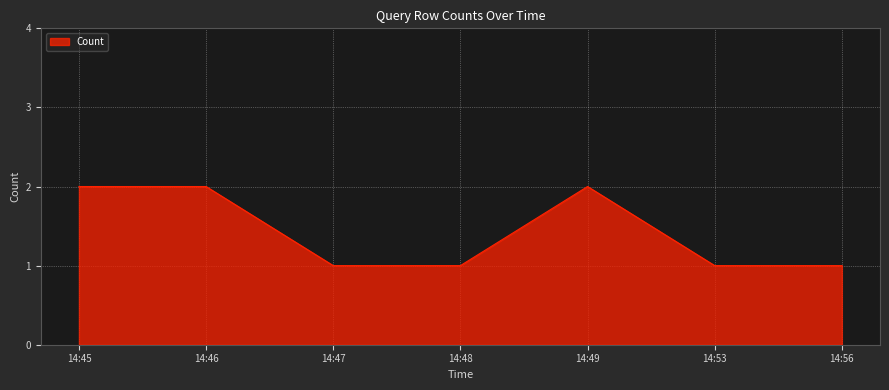

Reading left to right, list all the values displayed in this chart.

14:45=2	14:46=2	14:47=1	14:48=1	14:49=2	14:53=1	14:56=1